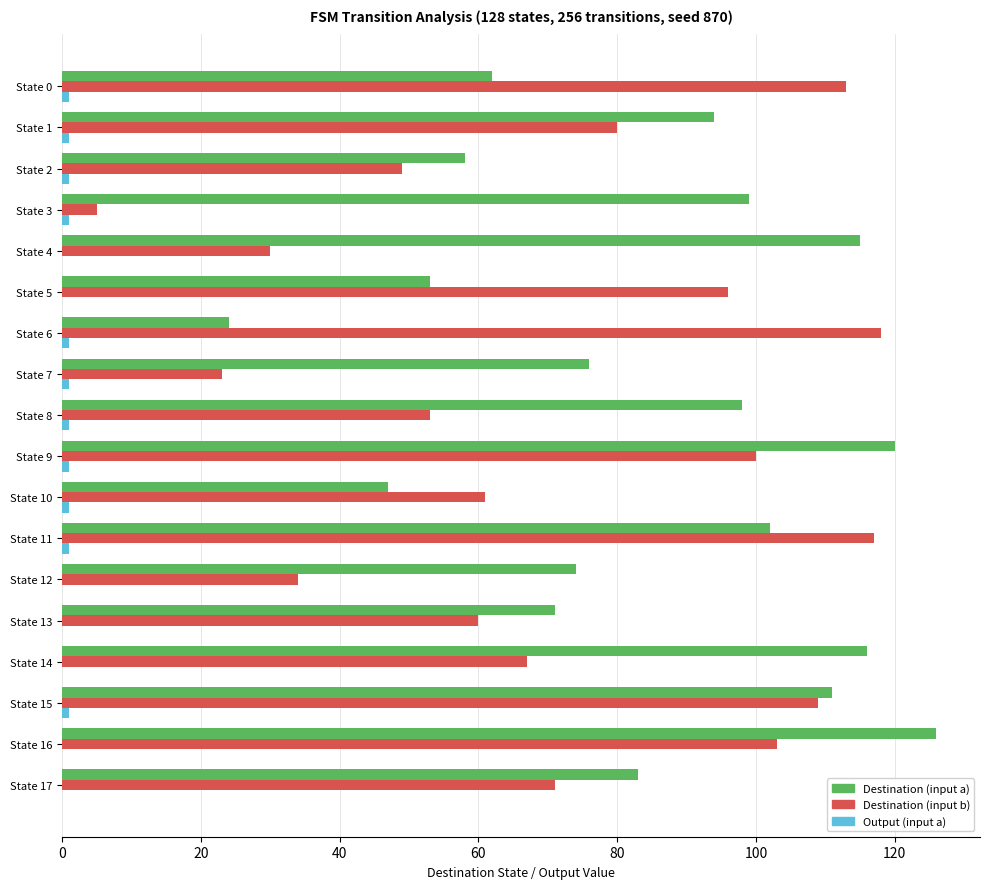

How many distinct data groups are displayed?

3